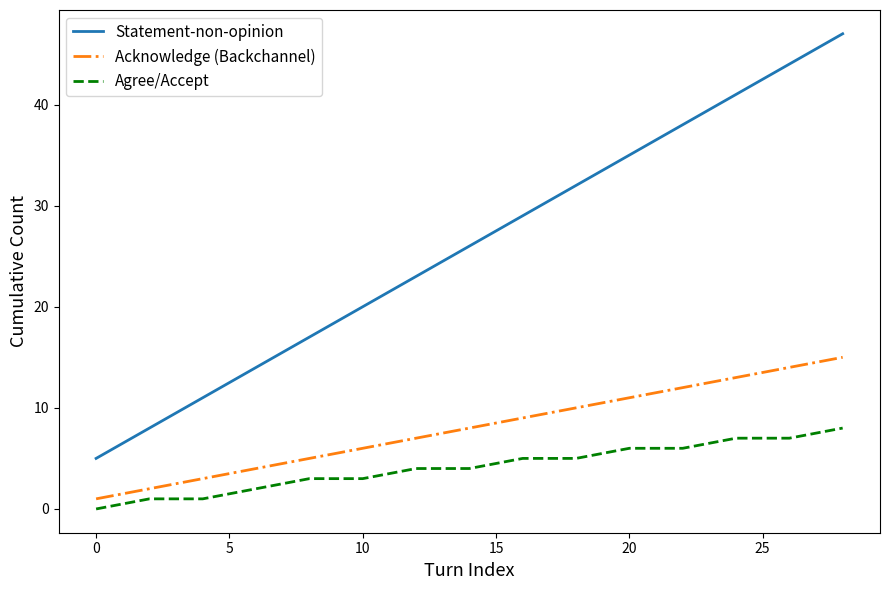

What is the greatest value displayed?

47